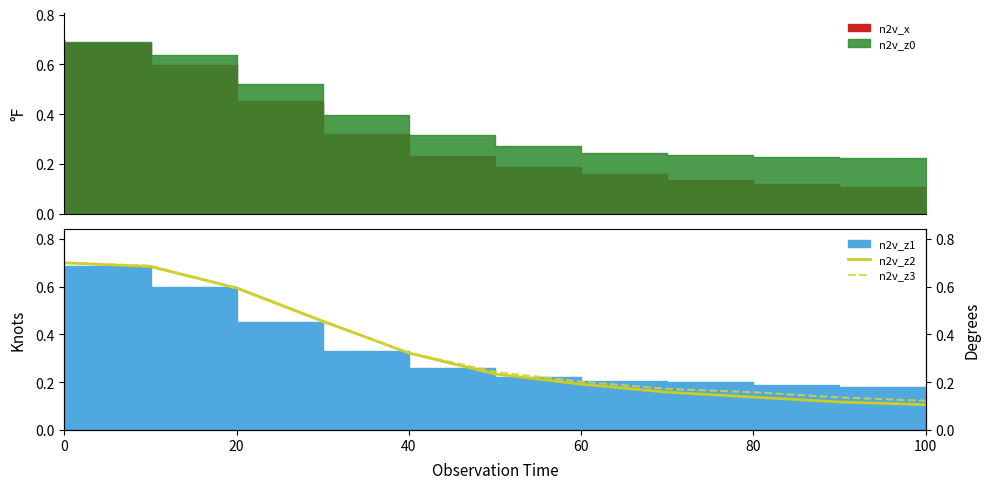

What is the value of the n2v_z3 point at the 5th from the left?

0.3